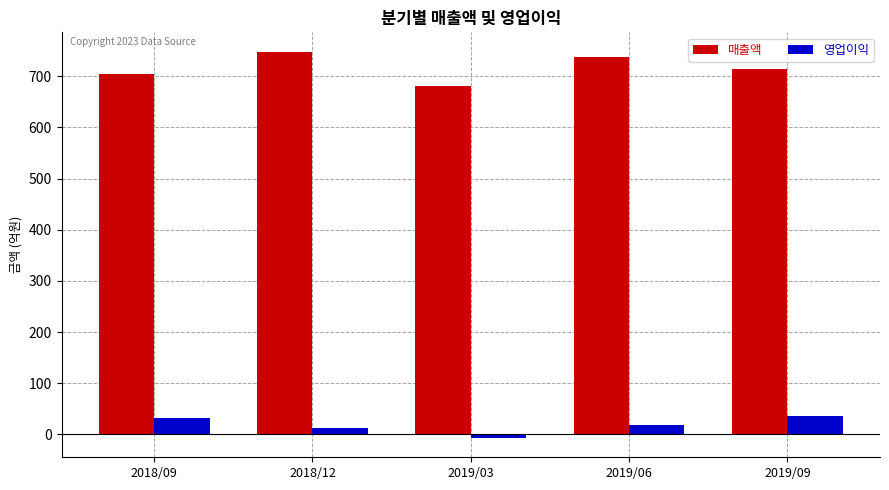

Which category has the lowest value in the 매출액 series?

2019/03